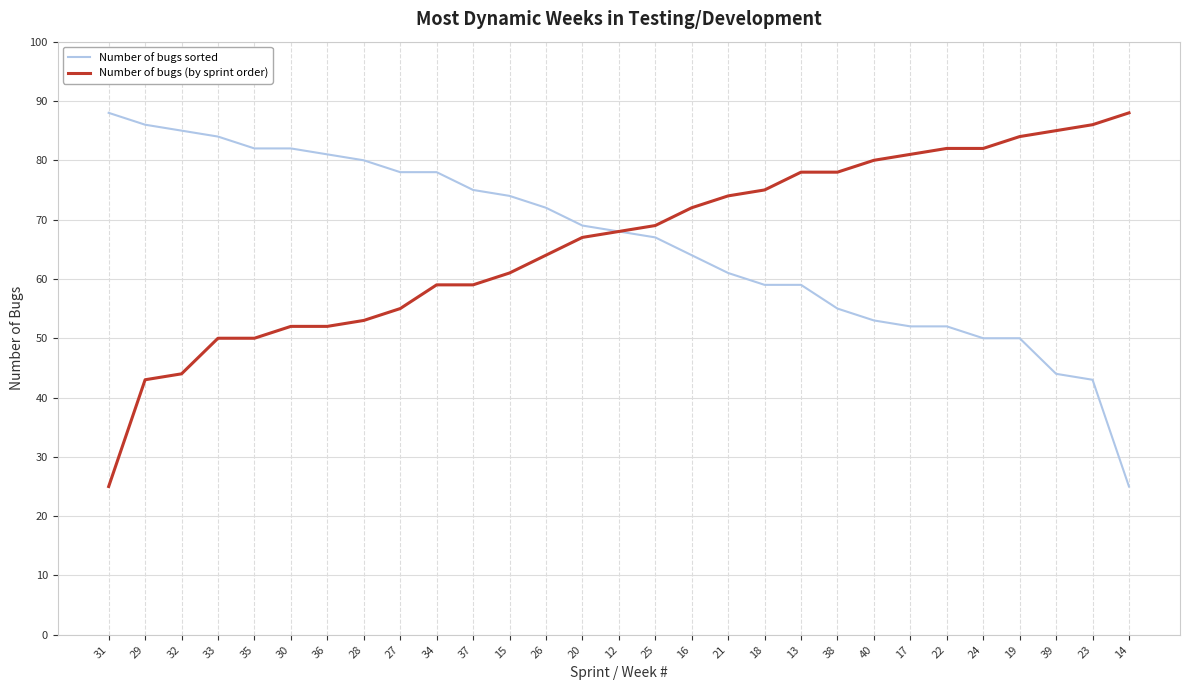

Reading right to left, extract all data points from this chart.

Number of bugs sorted: 14=25	23=43	39=44	19=50	24=50	22=52	17=52	40=53	38=55	13=59	18=59	21=61	16=64	25=67	12=68	20=69	26=72	15=74	37=75	34=78	27=78	28=80	36=81	30=82	35=82	33=84	32=85	29=86	31=88
Number of bugs (by sprint order): 14=88	23=86	39=85	19=84	24=82	22=82	17=81	40=80	38=78	13=78	18=75	21=74	16=72	25=69	12=68	20=67	26=64	15=61	37=59	34=59	27=55	28=53	36=52	30=52	35=50	33=50	32=44	29=43	31=25